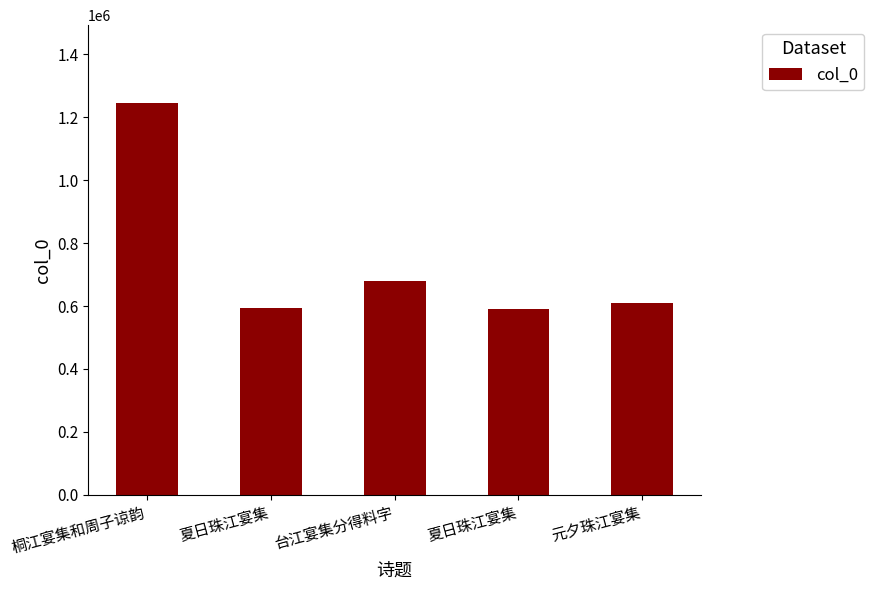

How many series are shown in this chart?

1